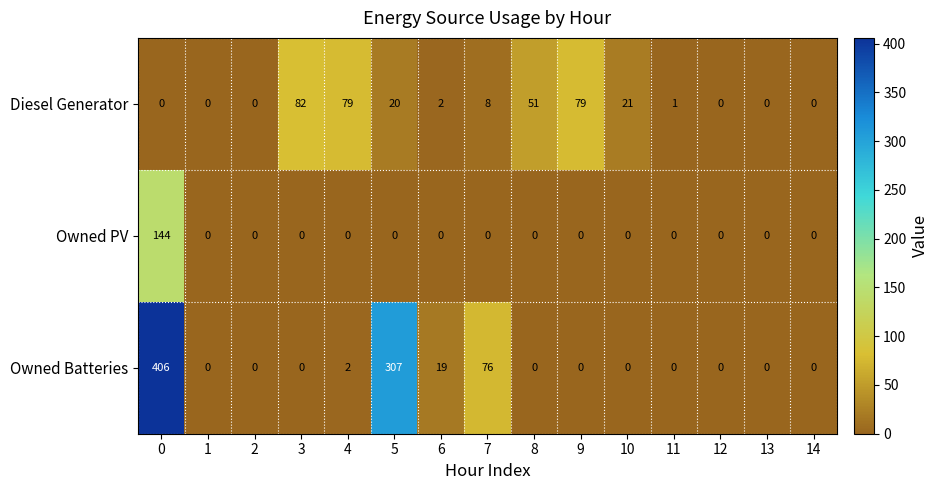

Which series has the widest spread of values?

Owned Batteries